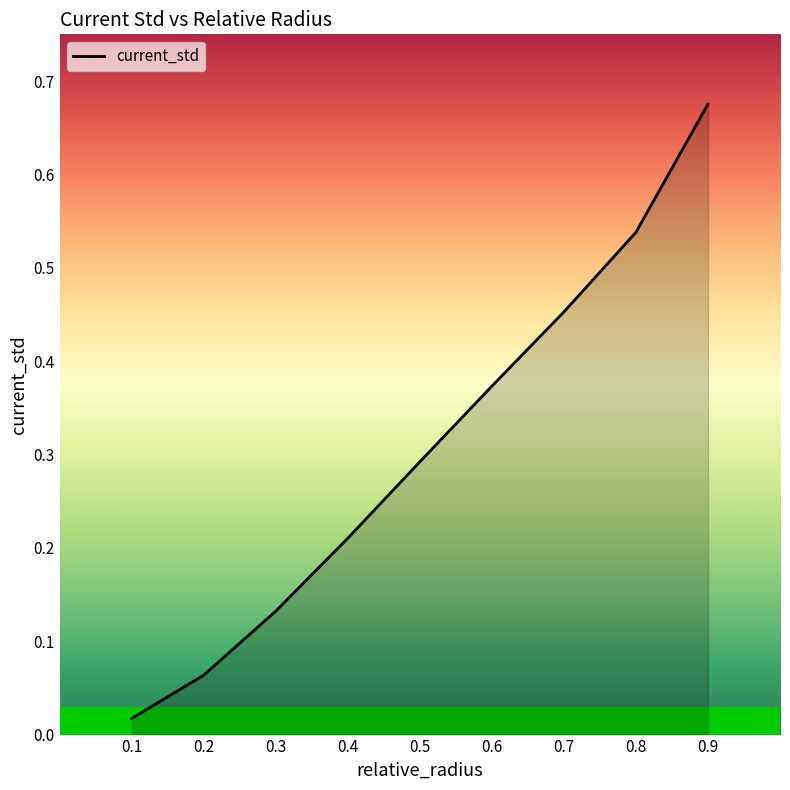

At which category does the chart reach its peak across all series?

0.9